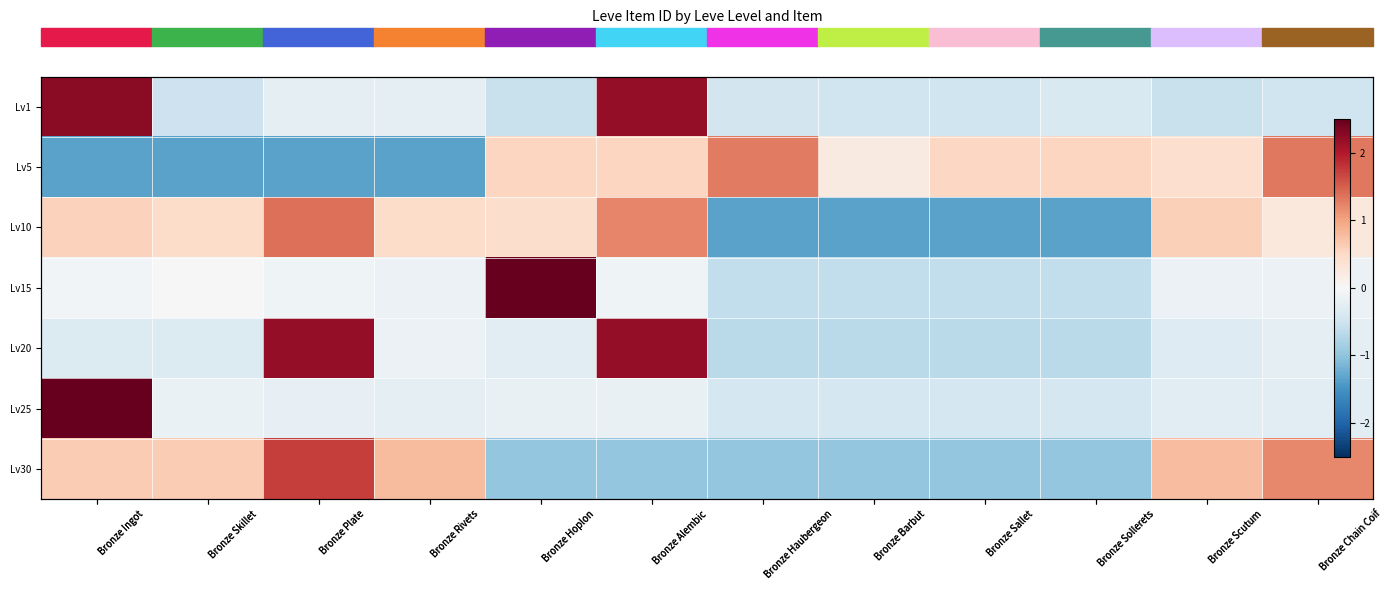

How many categories are shown in the chart?

12